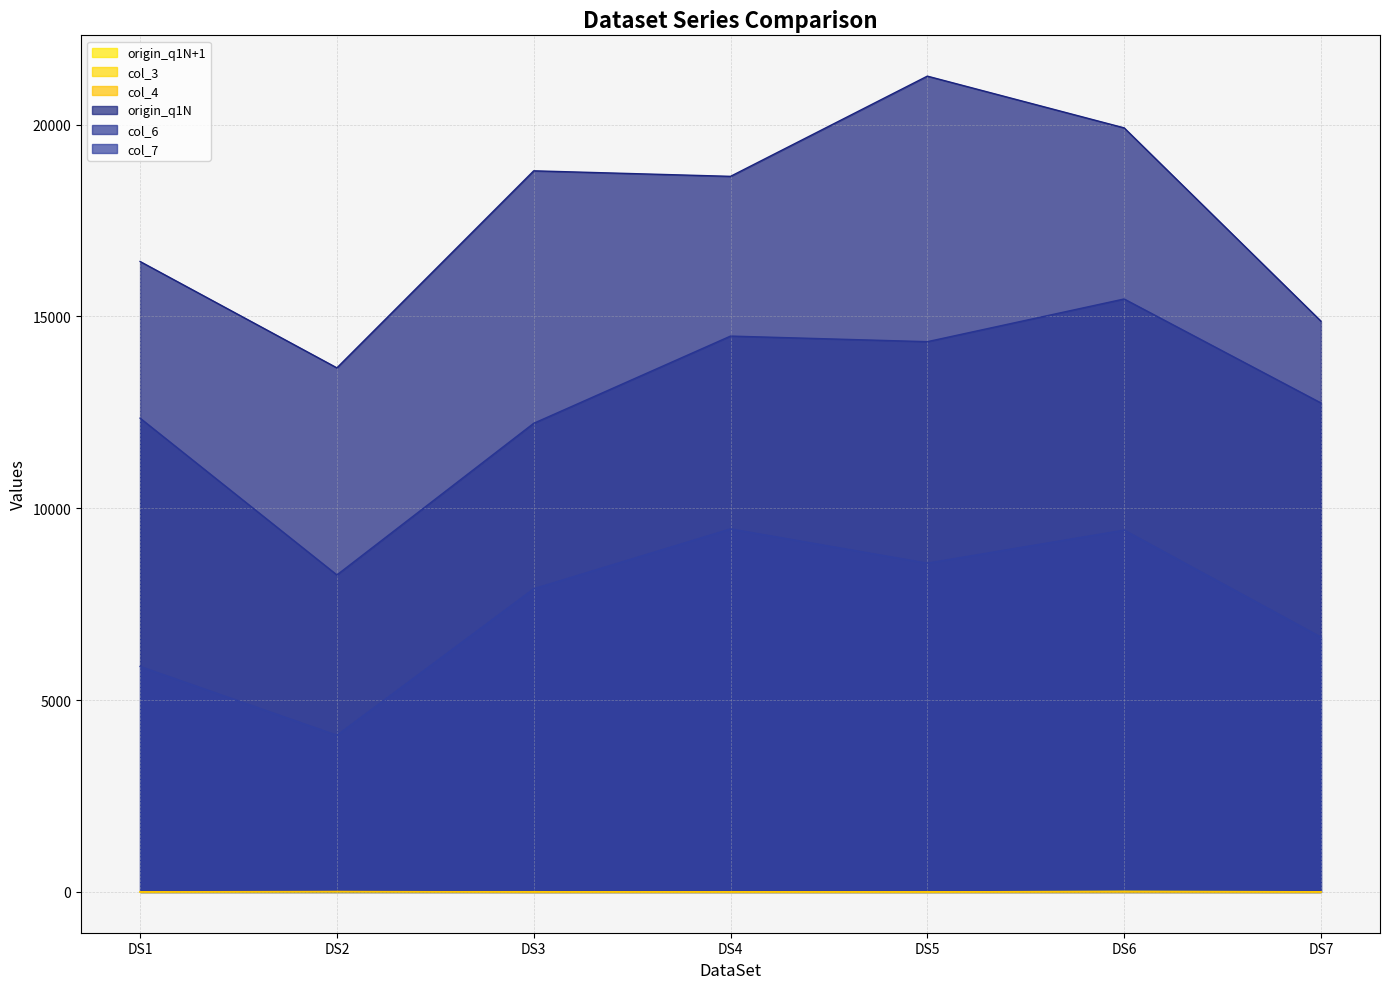

True or false: origin_q1N and col_3 cross at least once.

False